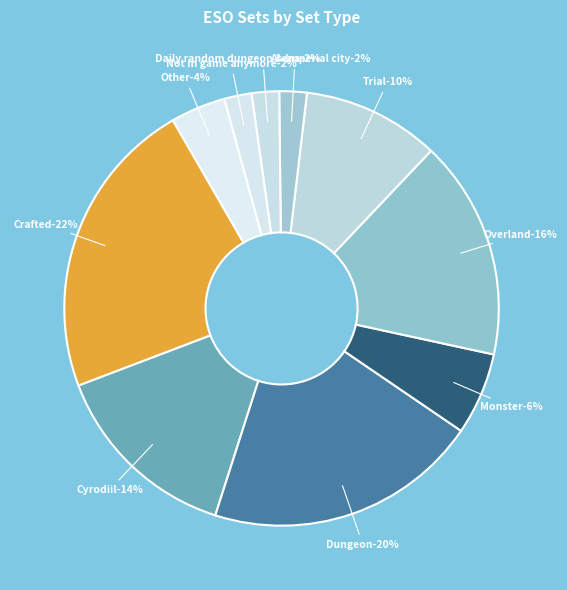

To the nearest percent, what portion does Arena represent?

2%